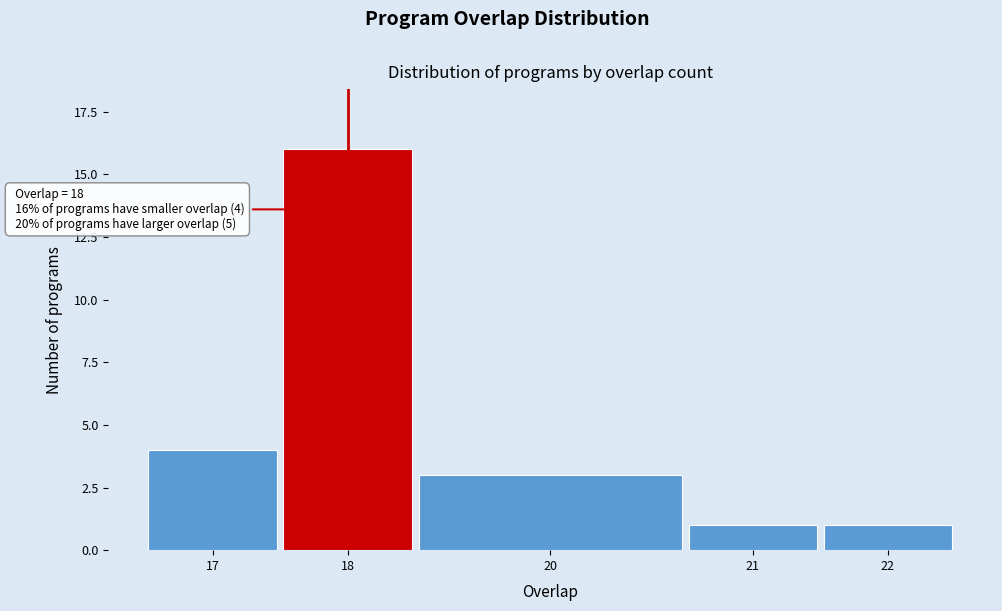

Reading right to left, extract all data points from this chart.

22=1	21=1	20=3	18=16	17=4